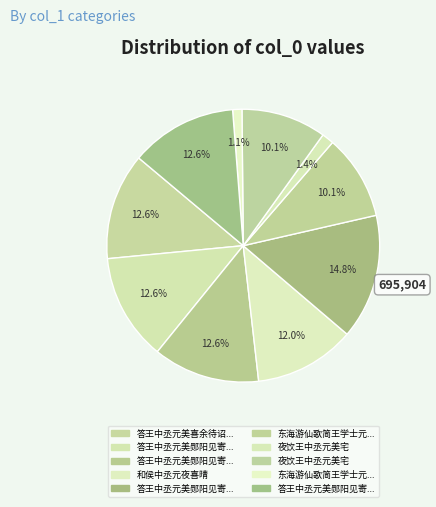

Does any single category account for the majority?

No